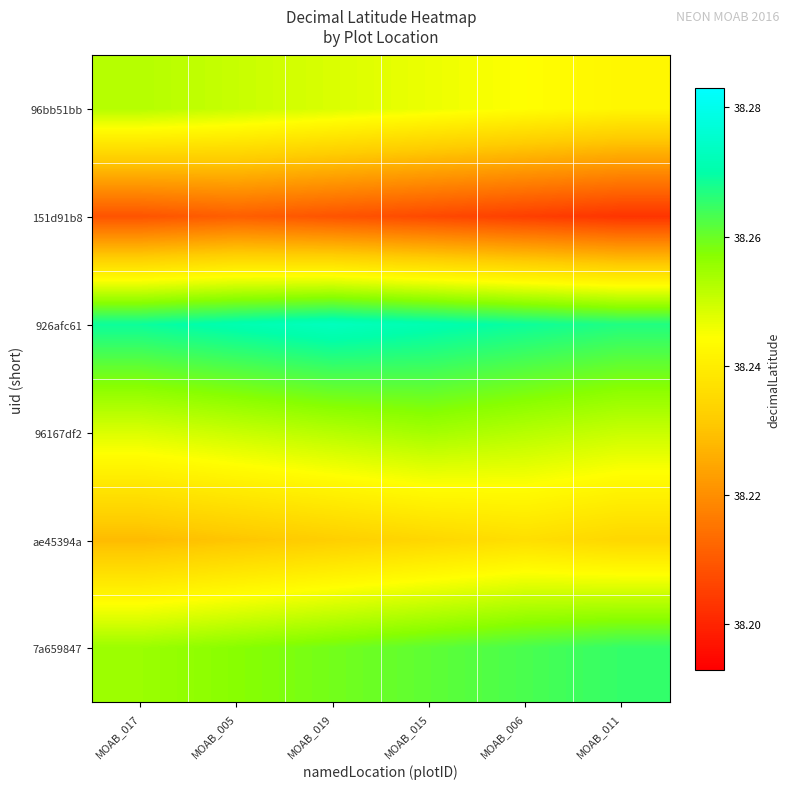

Reading right to left, extract all data points from this chart.

96bb51bb: MOAB_011=38.2	MOAB_006=38.2	MOAB_015=38.2	MOAB_019=38.2	MOAB_005=38.3	MOAB_017=38.3
151d91b8: MOAB_011=38.2	MOAB_006=38.2	MOAB_015=38.2	MOAB_019=38.2	MOAB_005=38.2	MOAB_017=38.2
926afc61: MOAB_011=38.3	MOAB_006=38.3	MOAB_015=38.3	MOAB_019=38.3	MOAB_005=38.3	MOAB_017=38.3
96167df2: MOAB_011=38.3	MOAB_006=38.3	MOAB_015=38.3	MOAB_019=38.3	MOAB_005=38.3	MOAB_017=38.2
ae45394a: MOAB_011=38.2	MOAB_006=38.2	MOAB_015=38.2	MOAB_019=38.2	MOAB_005=38.2	MOAB_017=38.2
7a659847: MOAB_011=38.3	MOAB_006=38.3	MOAB_015=38.3	MOAB_019=38.3	MOAB_005=38.3	MOAB_017=38.3